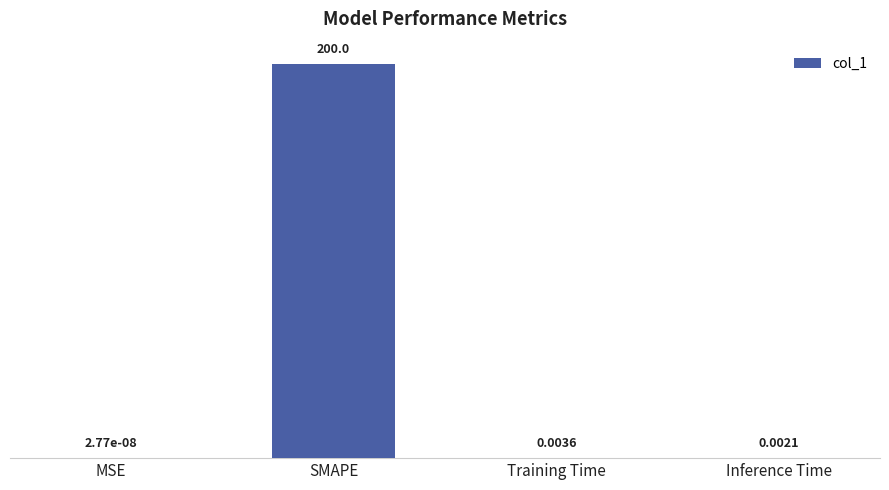

Where is the data nearest to the value 100?

Training Time